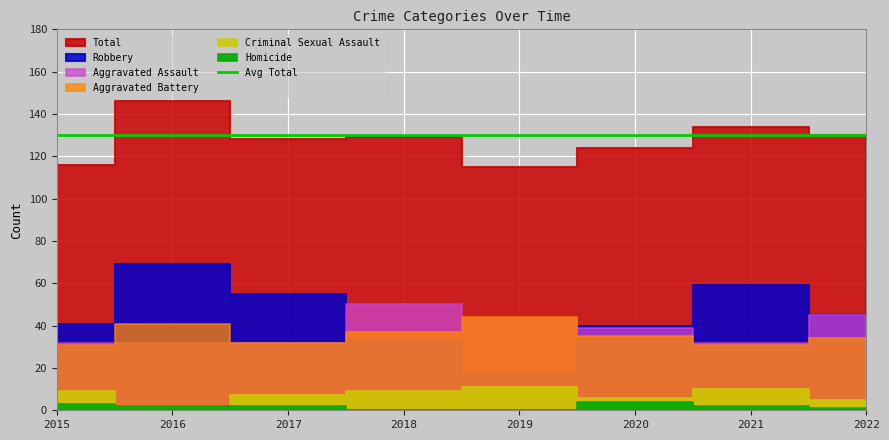

At which category does Robbery reach its first local peak?

2016